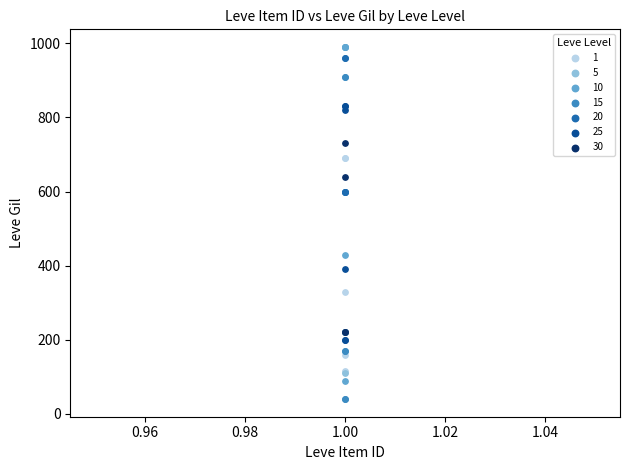

Which series reaches the minimum Y coordinate?

15